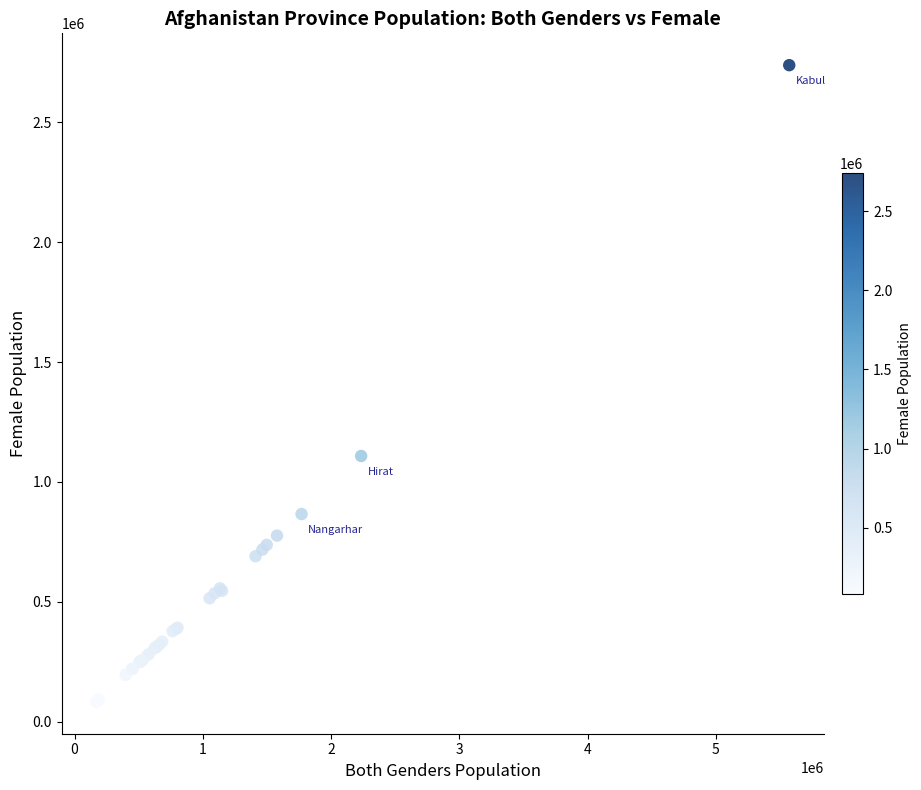

What Y value in the scatter plot is closest to 1410595?

1108510